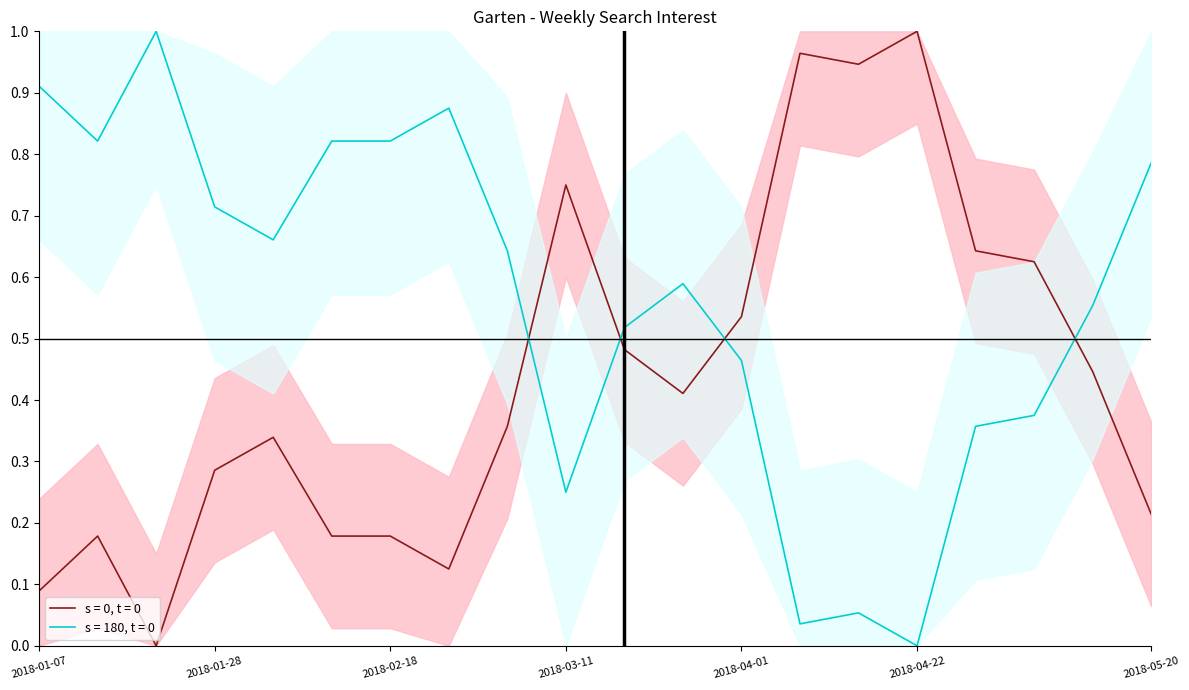

What is the difference between the maximum and minimum values?

1.0